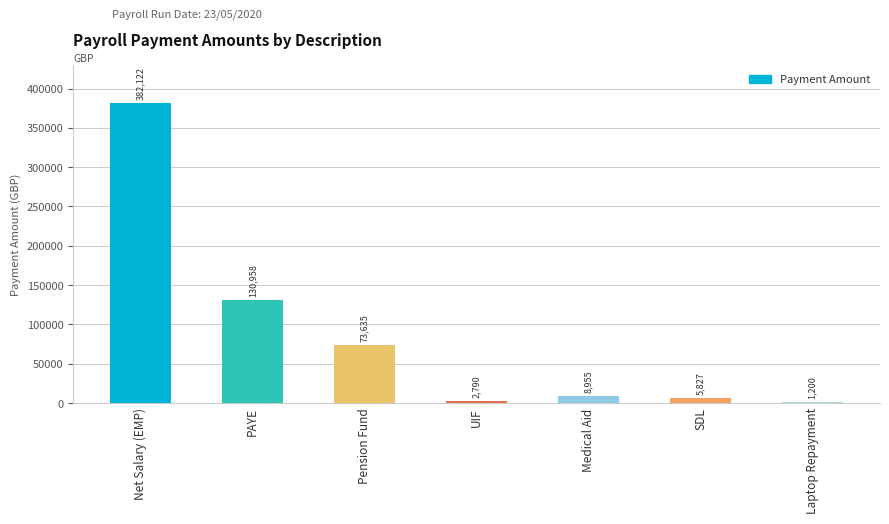

Where does the data first go above 8955?

Net Salary (EMP)